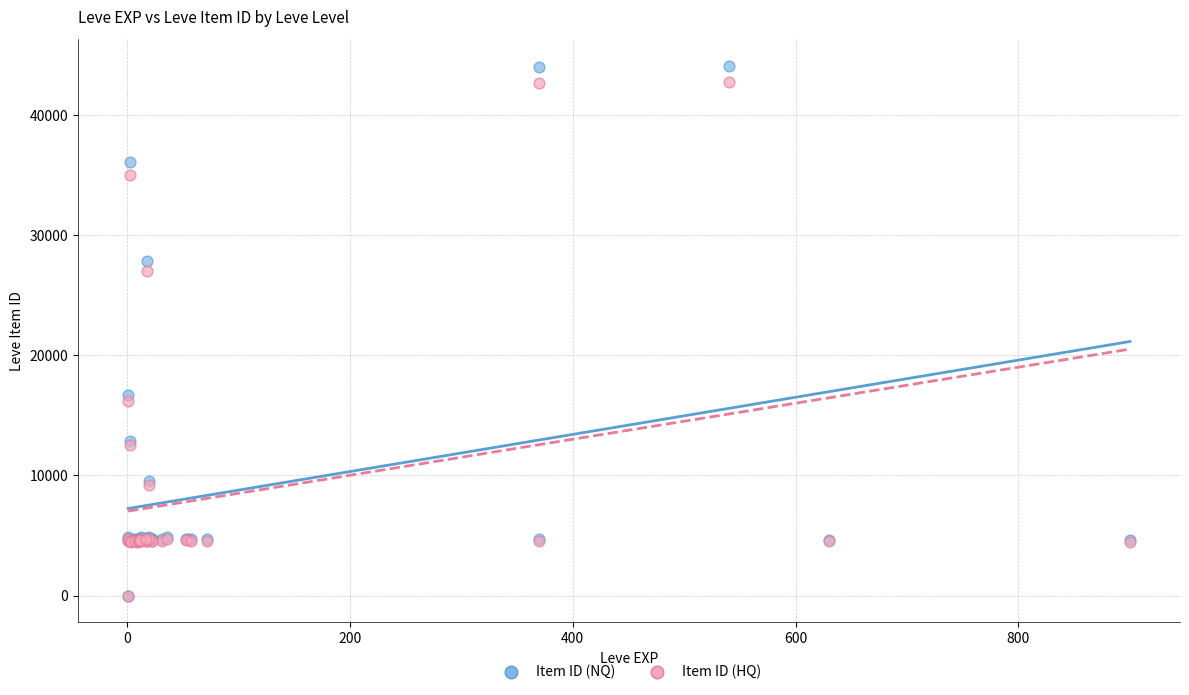

In the Item ID (HQ) series, what Y value is closest to 21388?

16232.0